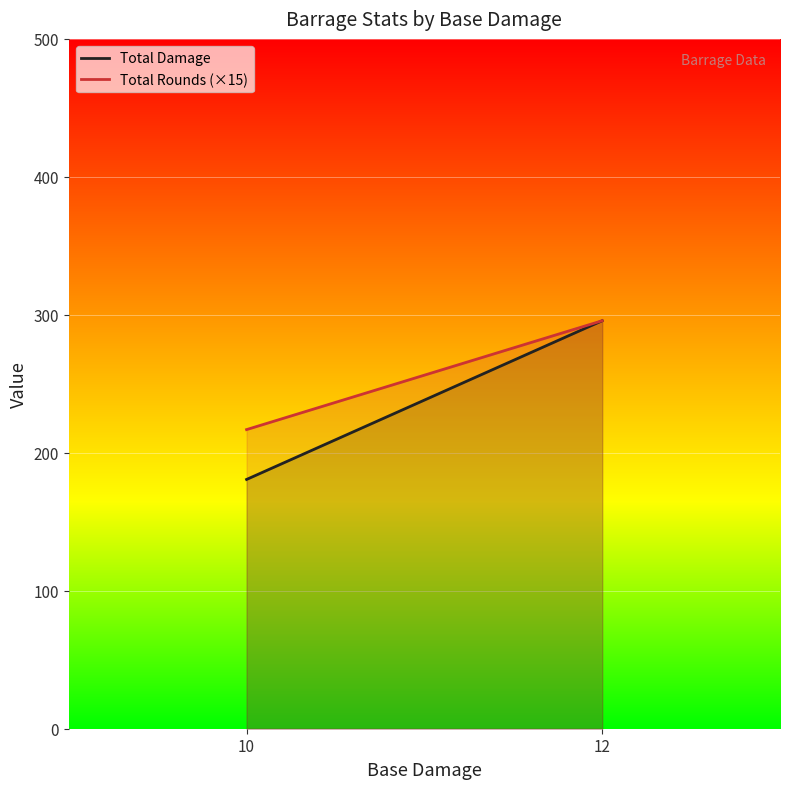

What is the average value of the Total Damage series?

238.2